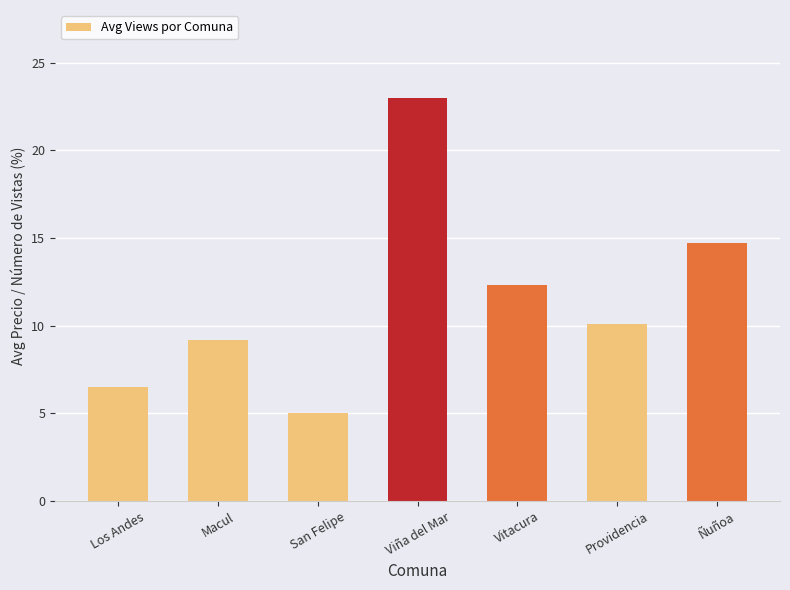

Between San Felipe and Macul, which is larger?

Macul